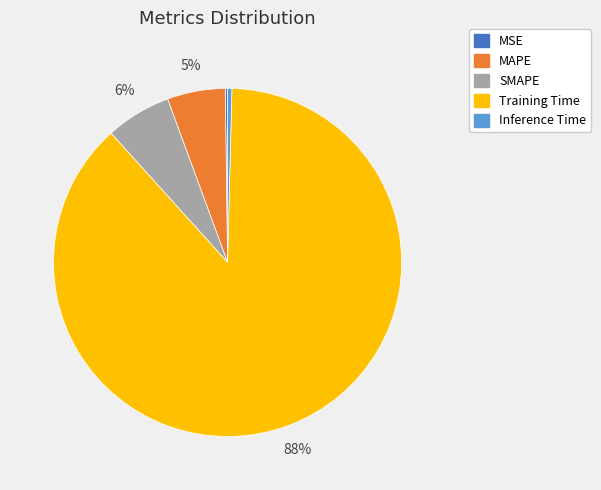

To the nearest percent, what percentage of the pie is MAPE?

5%